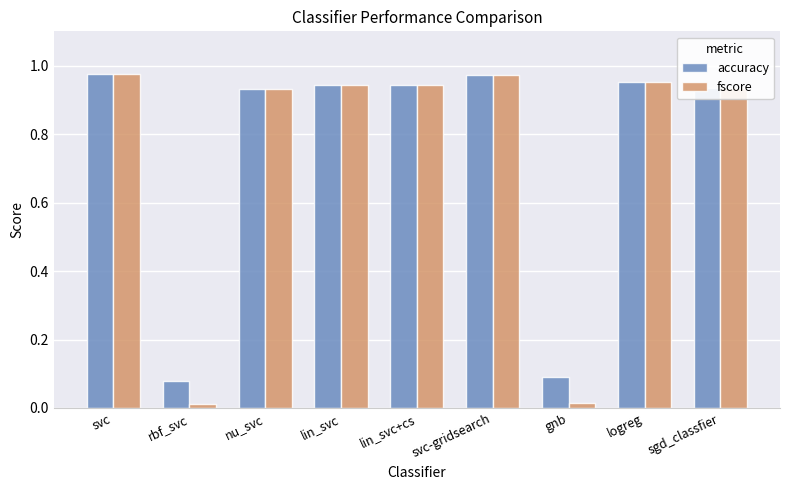

True or false: accuracy has a value of 1.3 at svc-gridsearch.

False